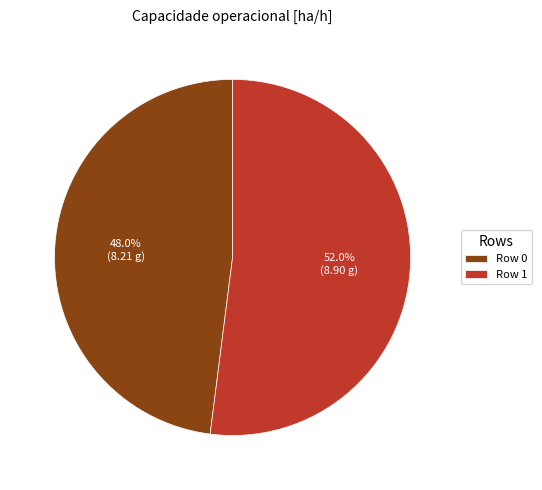

How much of the chart is everything except Row 1?

48.0%